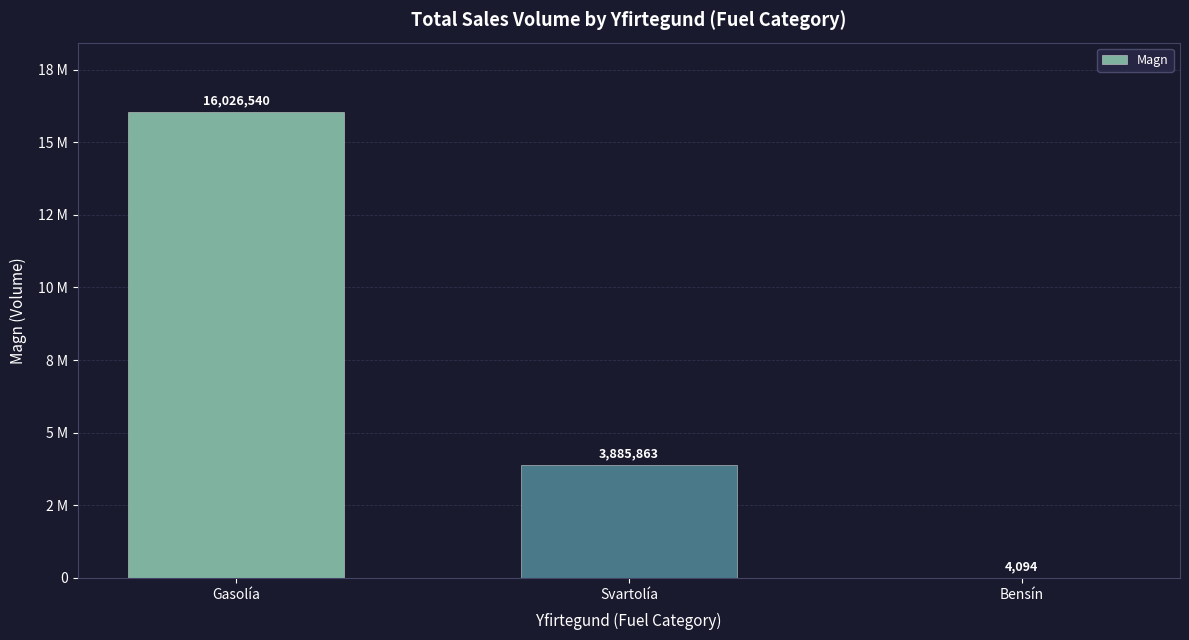

Does the chart contain stacked bars?

No